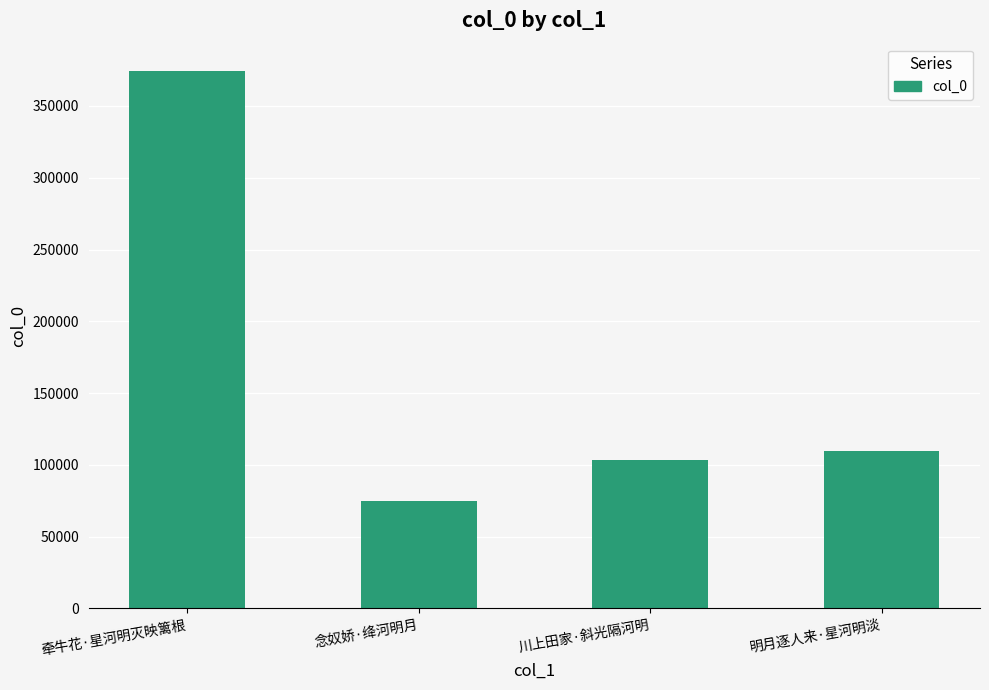

What position from the left is 川上田家·斜光隔河明?

3